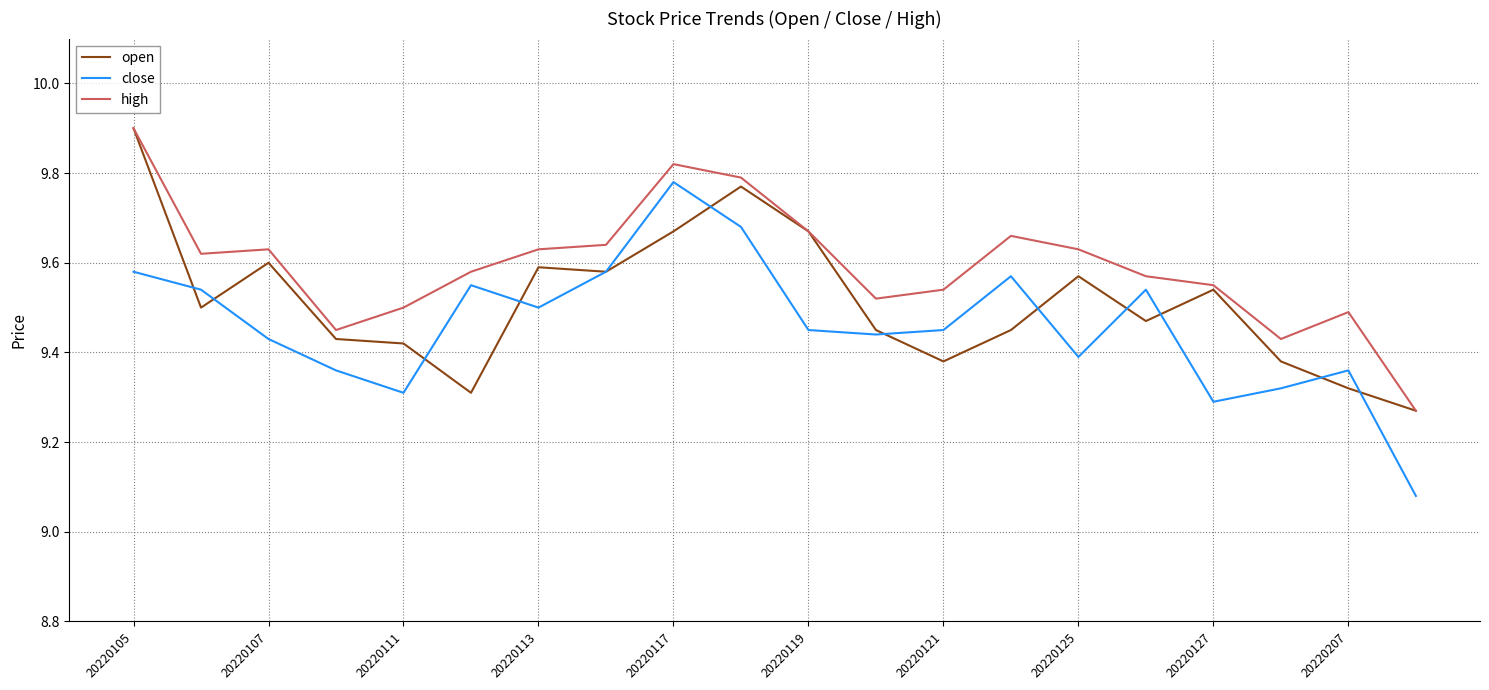

Which series has the widest spread of values?

close